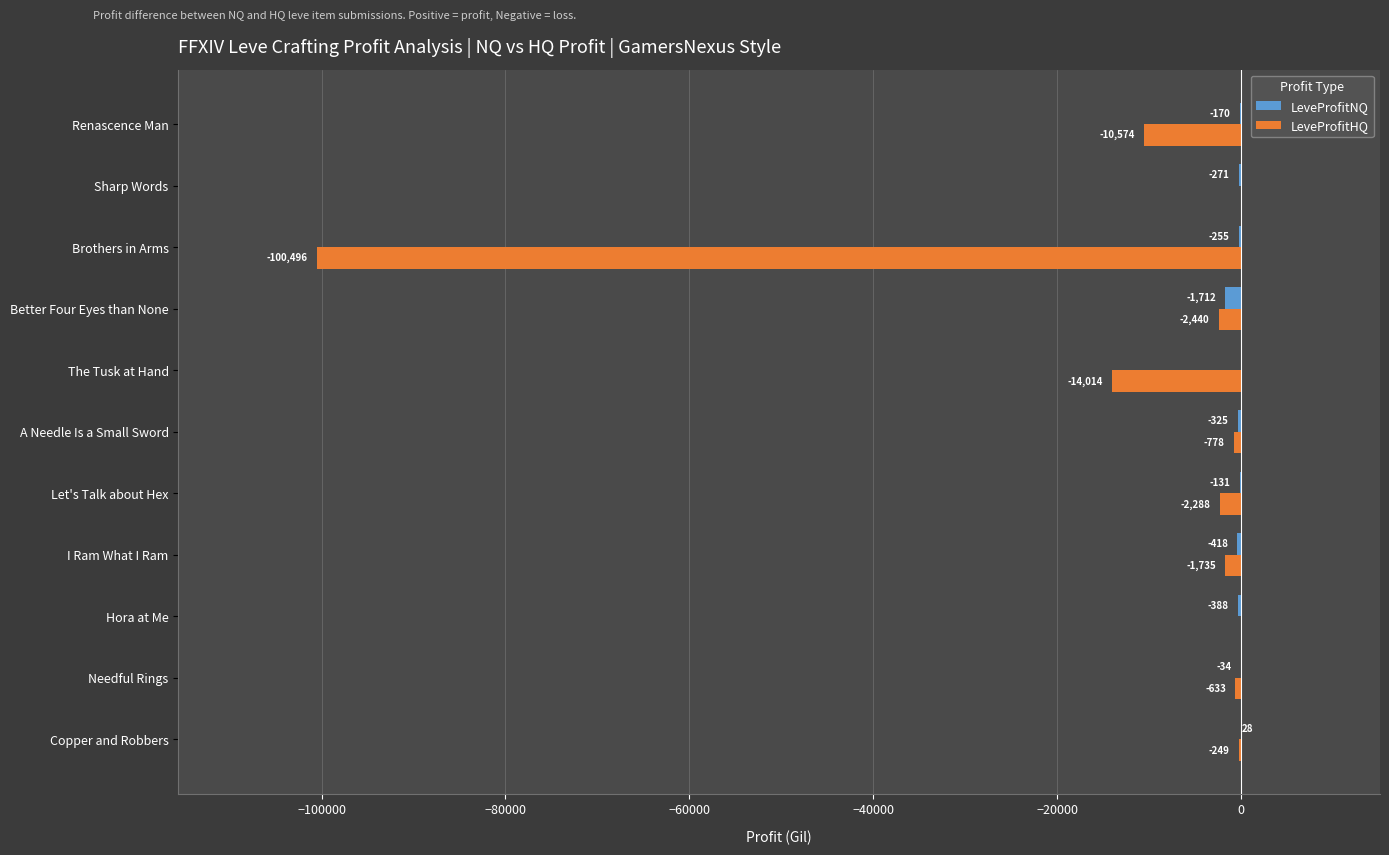

Which category has the highest value across all series?

Copper and Robbers